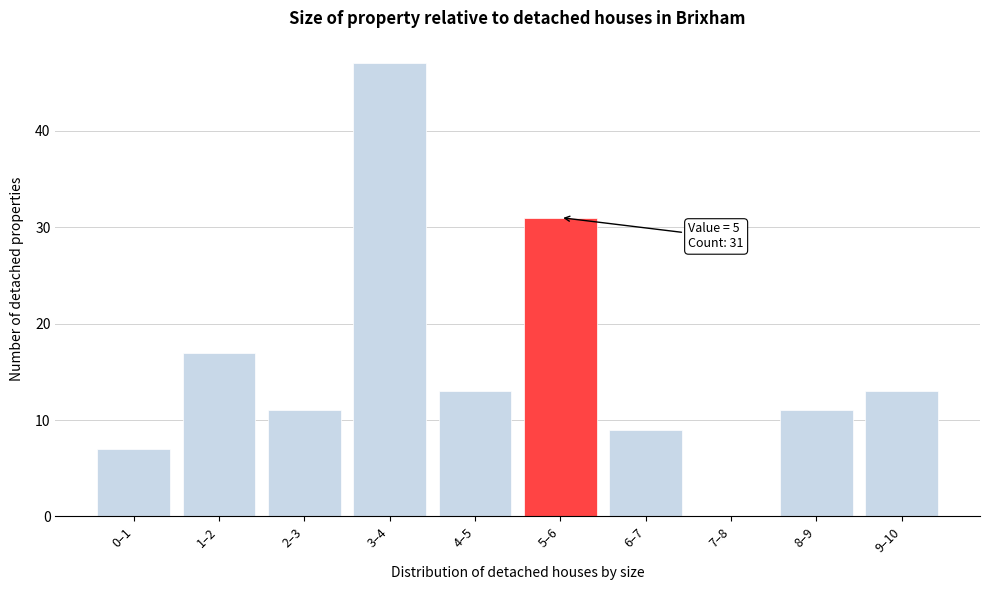

Reading left to right, extract all data points from this chart.

0–1=7	1–2=17	2–3=11	3–4=47	4–5=13	5–6=31	6–7=9	7–8=0	8–9=11	9–10=13